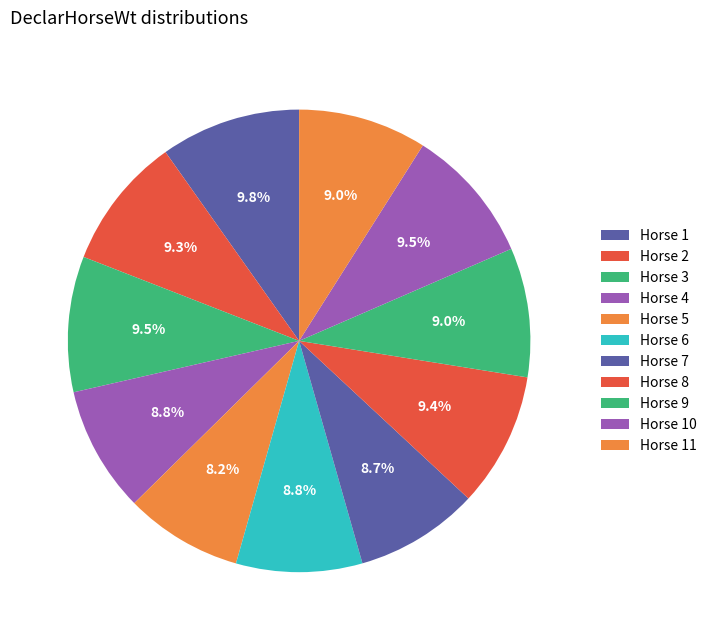

How many slices are in this pie chart?

11